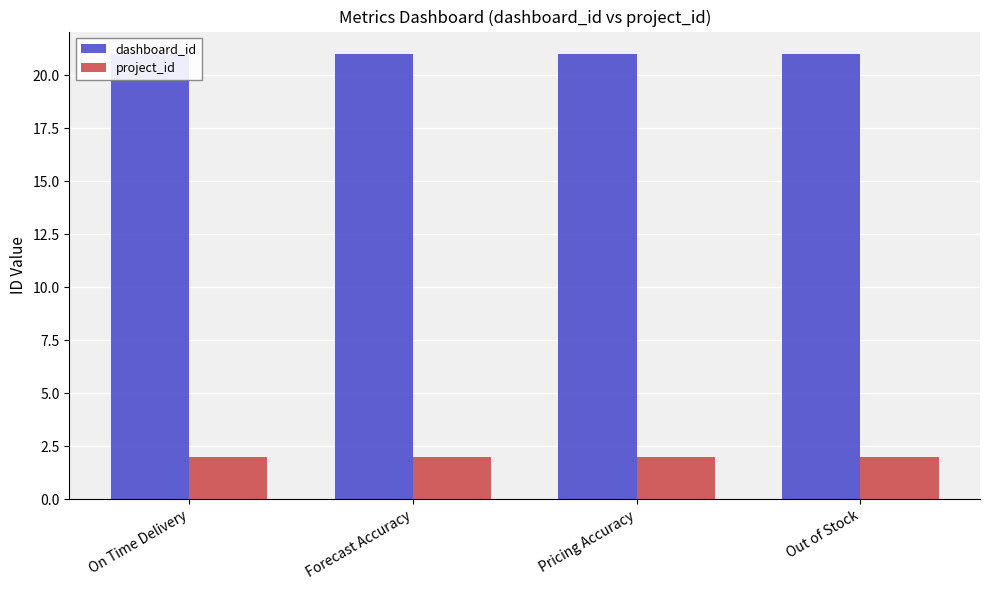

How many series are shown in this chart?

2